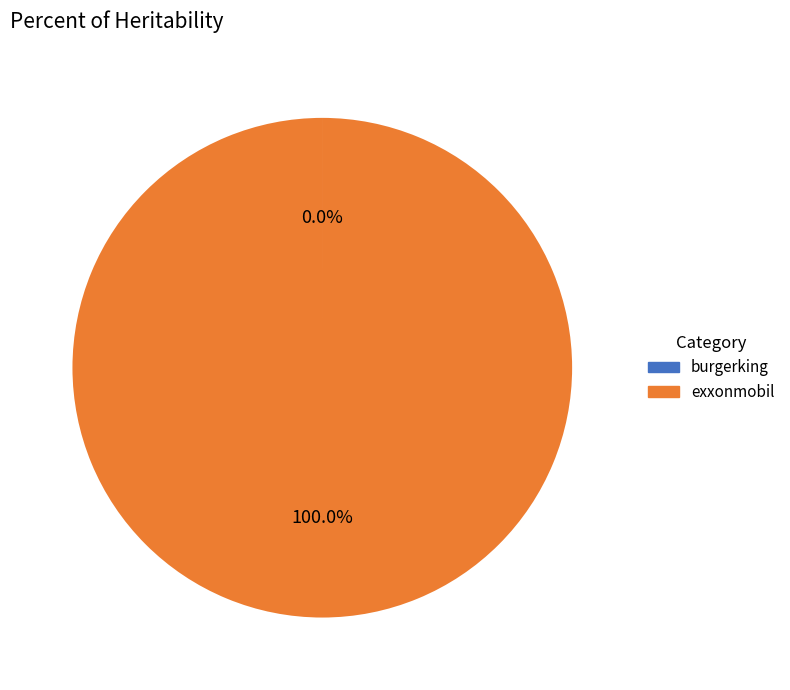

Which category has the biggest portion of the pie?

exxonmobil